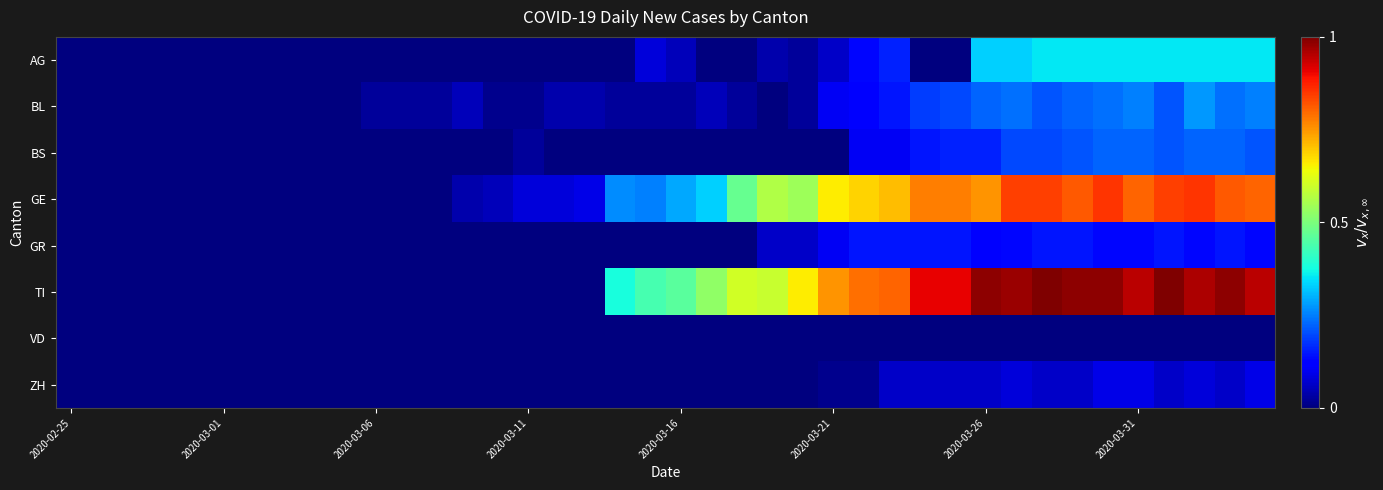

List the series in order of their peak value, lowest first.

VD, ZH, GR, BS, BL, AG, GE, TI